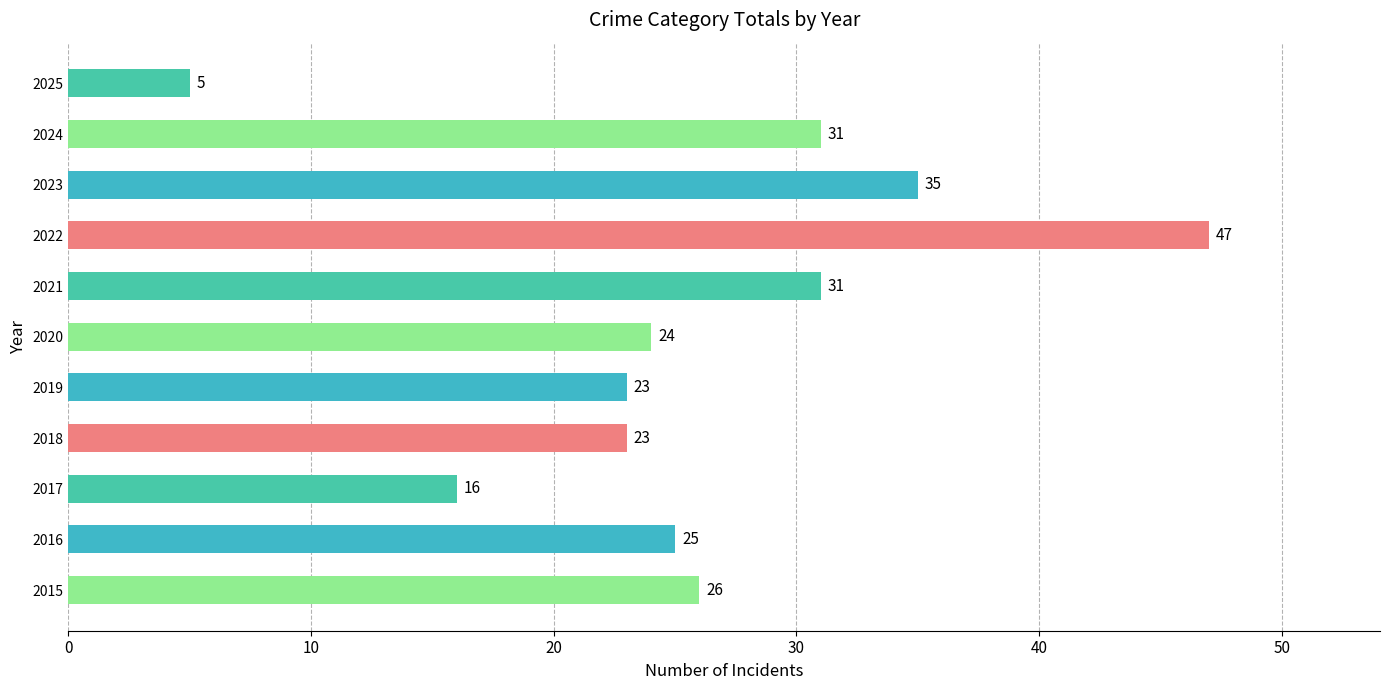

What is the change in value from 2021 to 2023?

+4